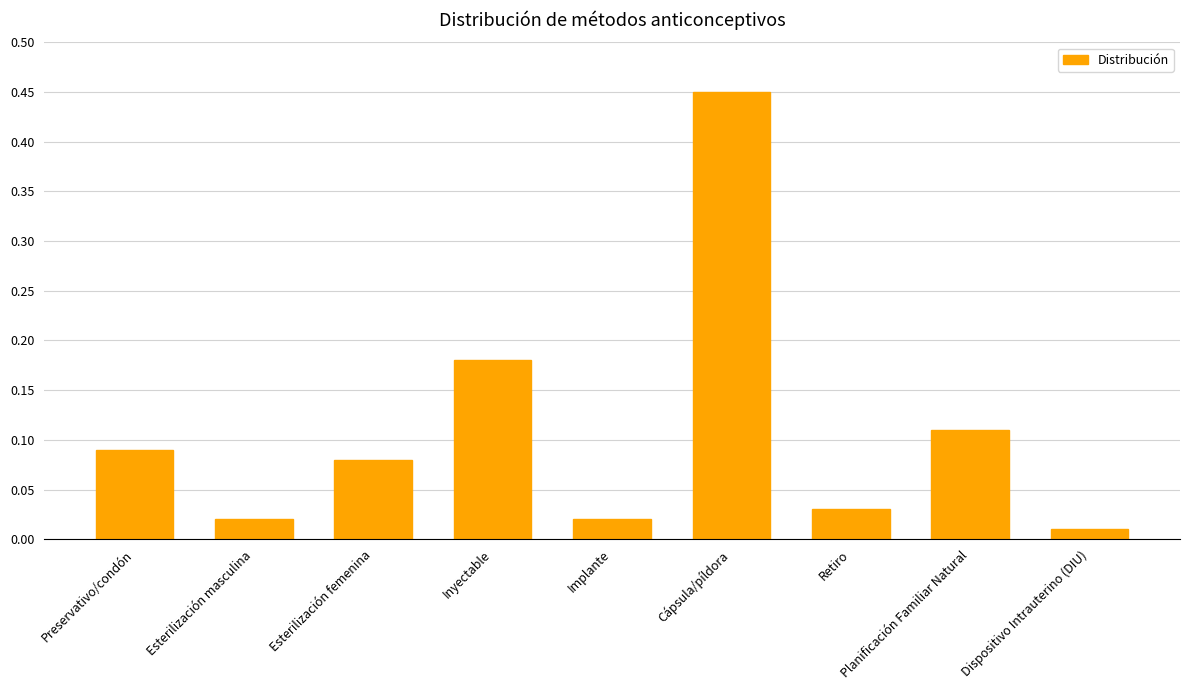

Is it true that the value at Retiro is 0.1?

False